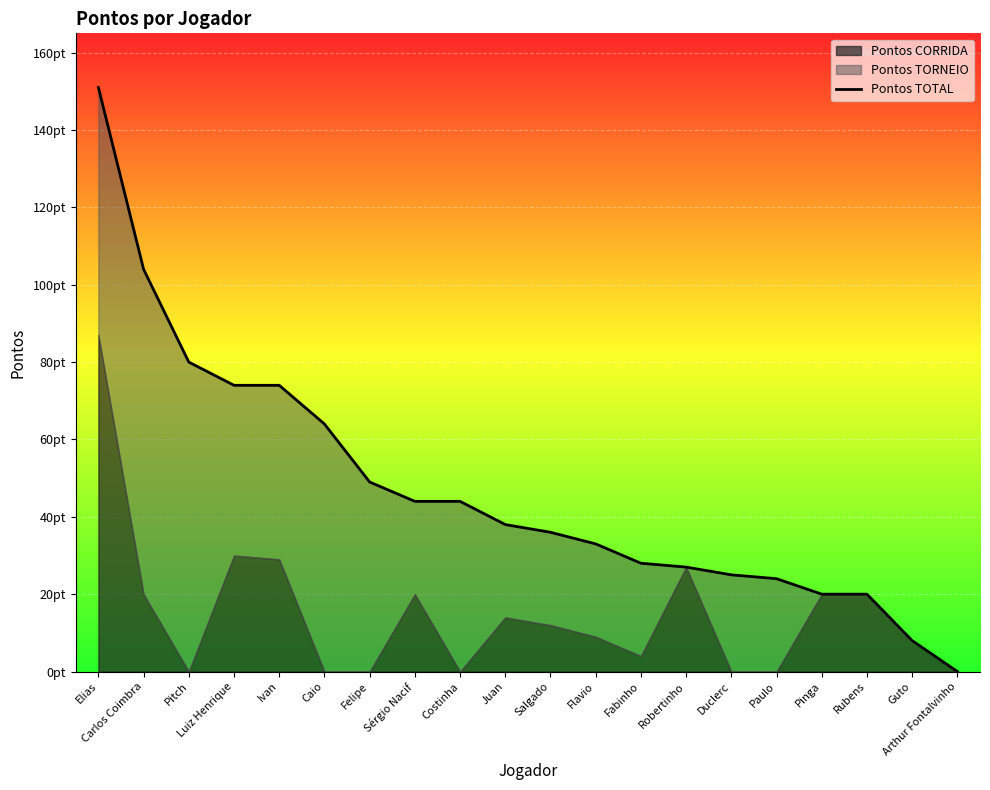

Reading right to left, extract all data points from this chart.

Arthur Fontalvinho=0	Guto=8	Rubens=20	Pinga=20	Paulo=24	Duclerc=25	Robertinho=27	Fabinho=28	Flavio=33	Salgado=36	Juan=38	Costinha=44	Sérgio Nacif=44	Felipe=49	Caio=64	Ivan=74	Luiz Henrique=74	Pitch=80	Carlos Coimbra=104	Elias=151